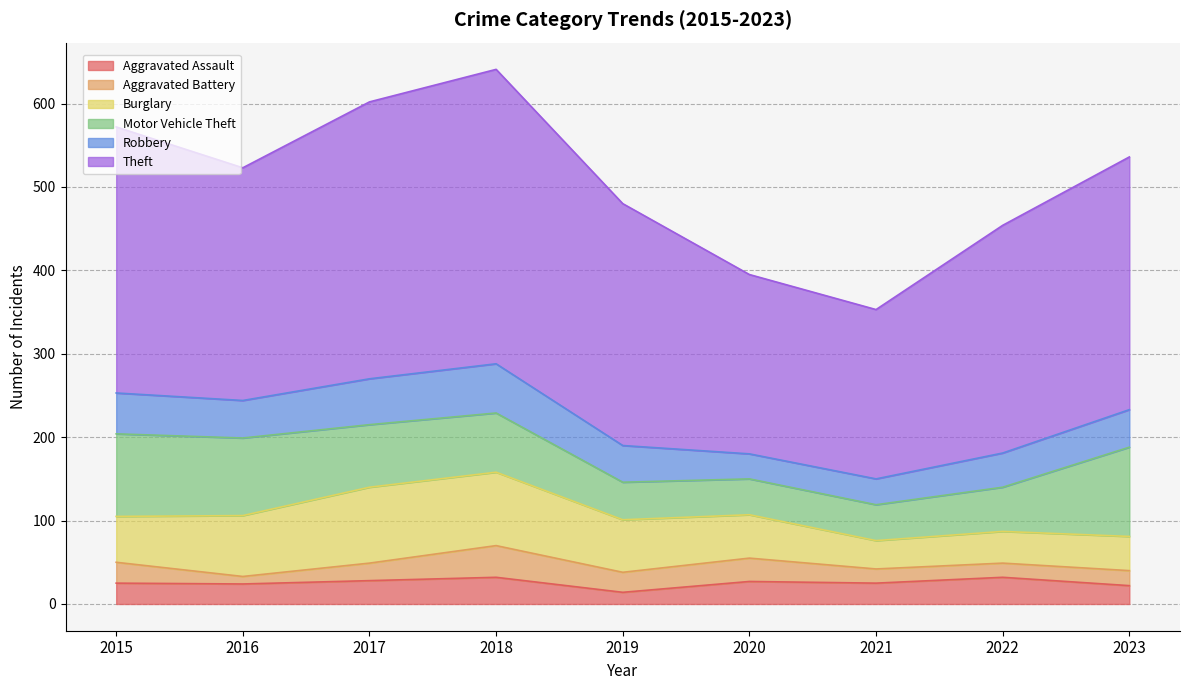

Count the number of categories in the chart.

9